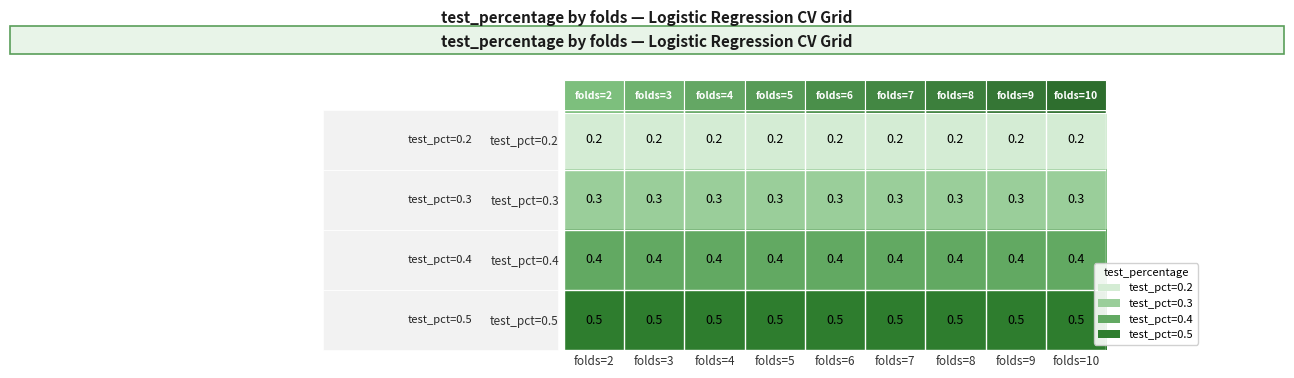

What is the total value across all series at folds=2?

1.4